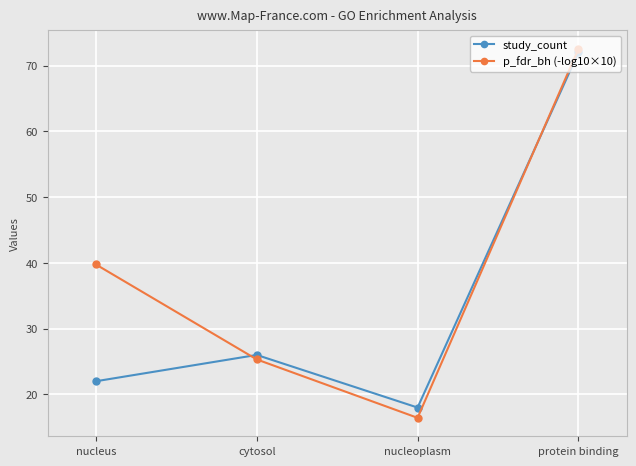

At which label is p_fdr_bh (-log10×10) closest to 44?

nucleus